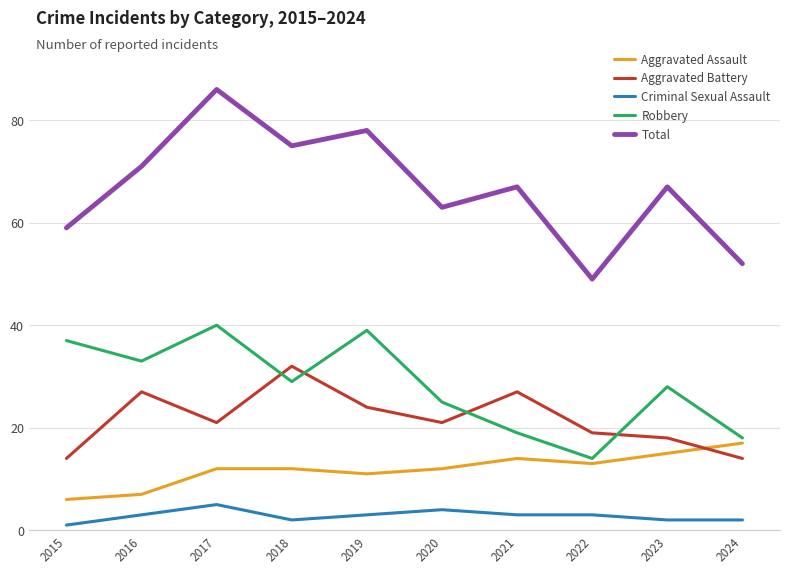

What is the total value across all series at 2020?

125